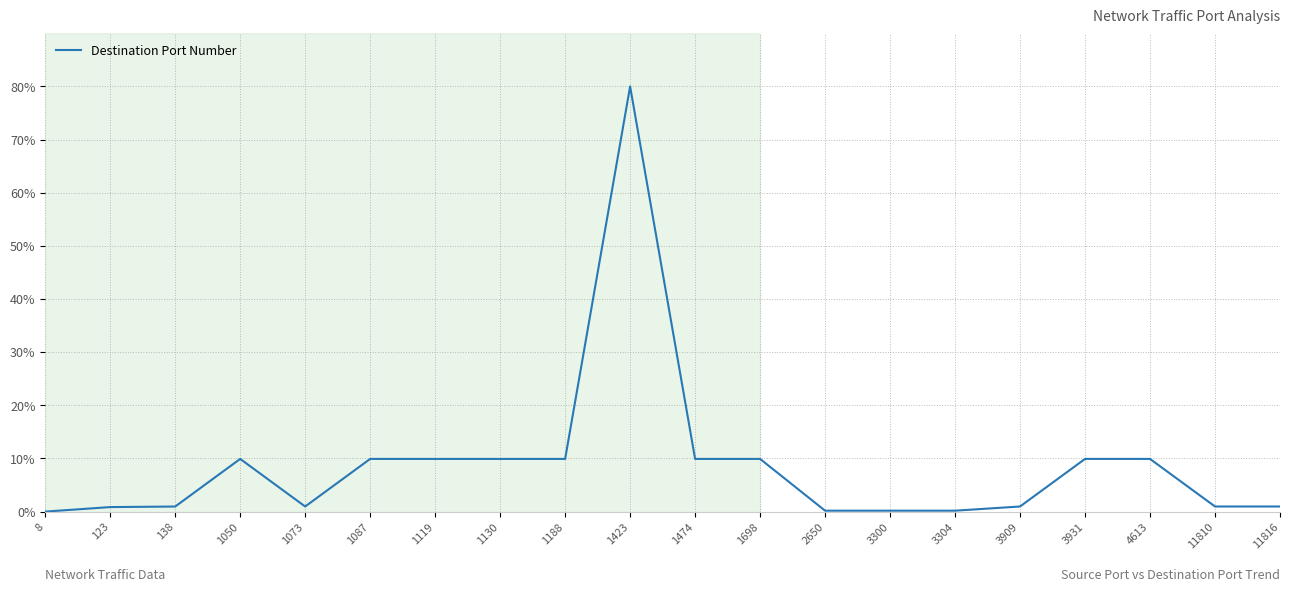

How many values are below 9?

10